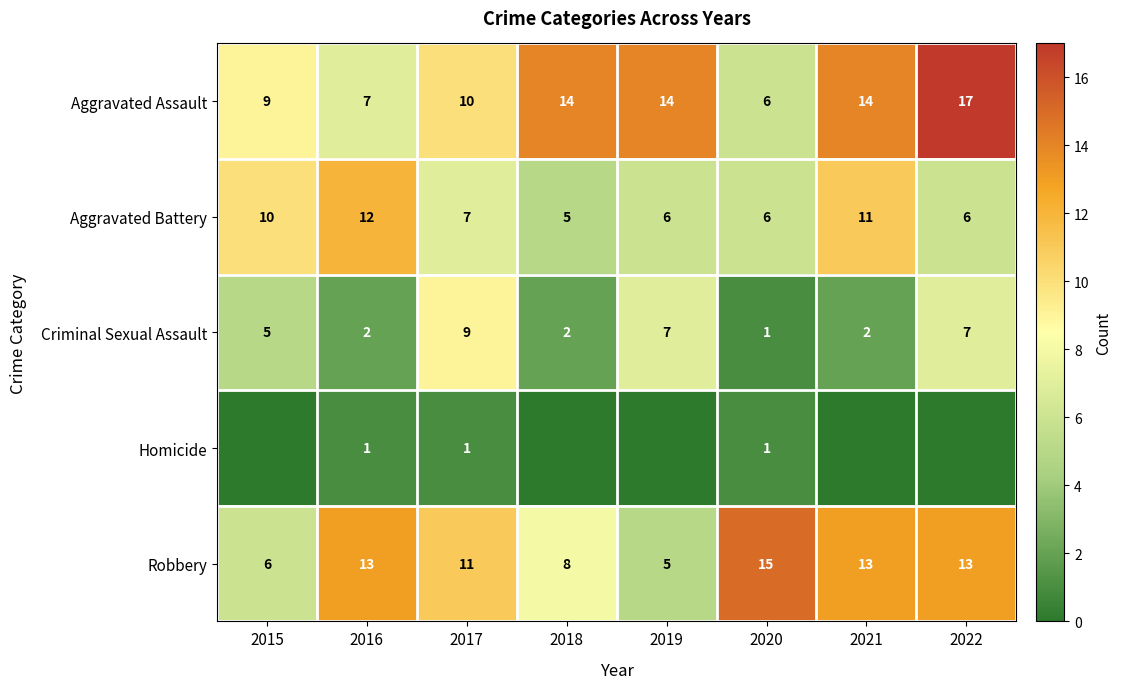

What is the difference between the highest and lowest values at 2020?

14